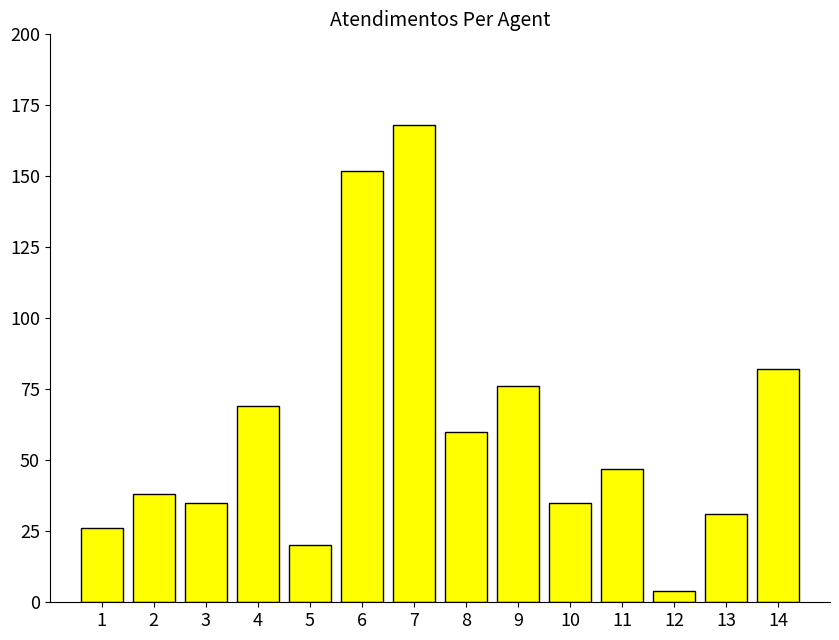

How many bars are there in total?

14